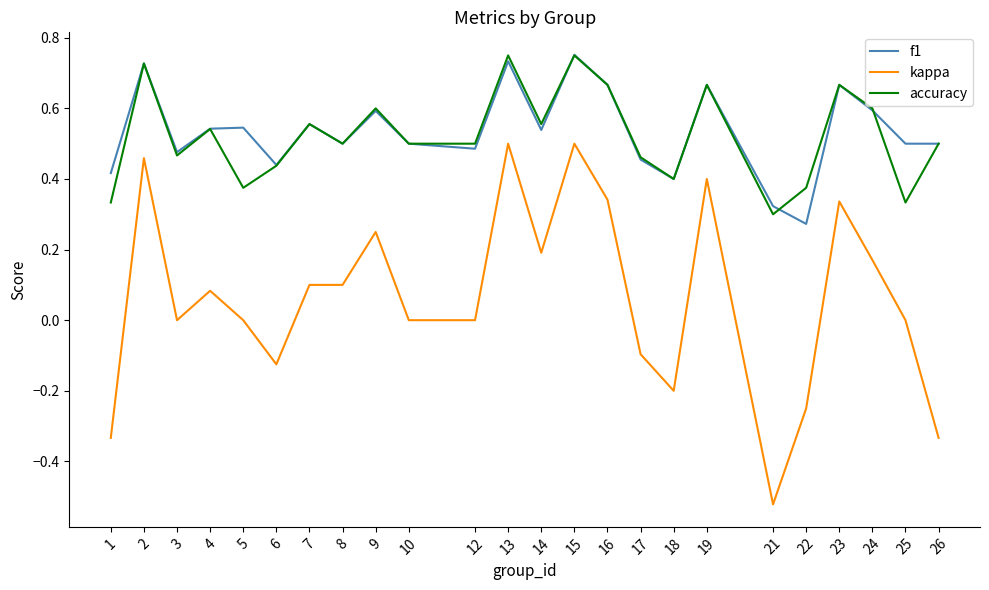

Is the value of accuracy at 19 greater than the value of f1 at 3?

Yes